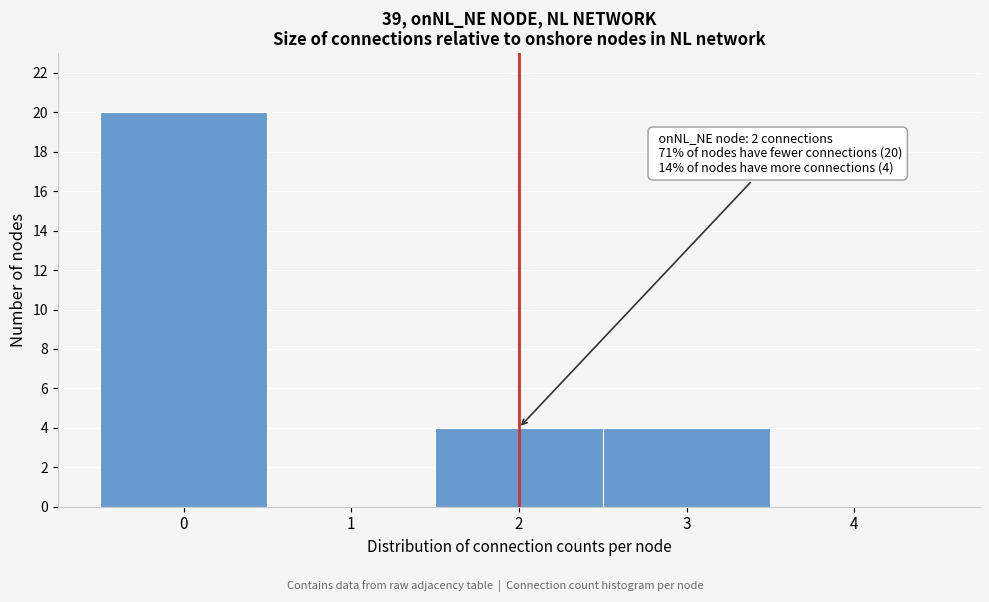

Over which range of the x-axis is the bar tallest?

-0.5 to 0.5